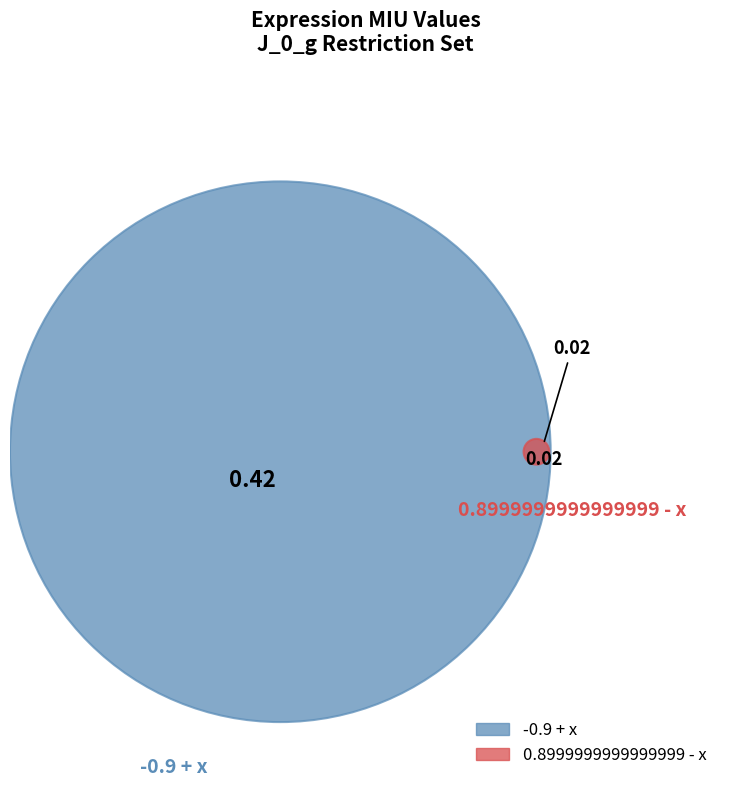

What is the smallest slice in the pie chart?

0.8999999999999999 - x